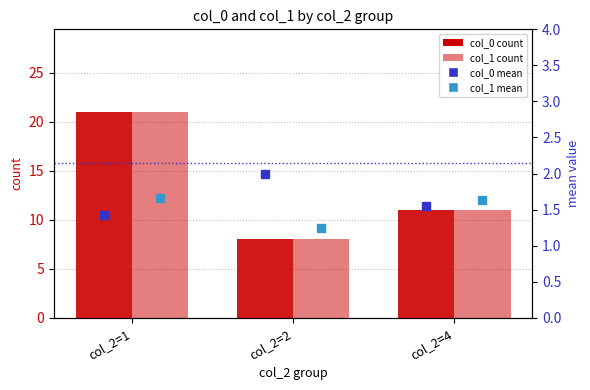

At which category is the sum across all series the highest?

col_2=1